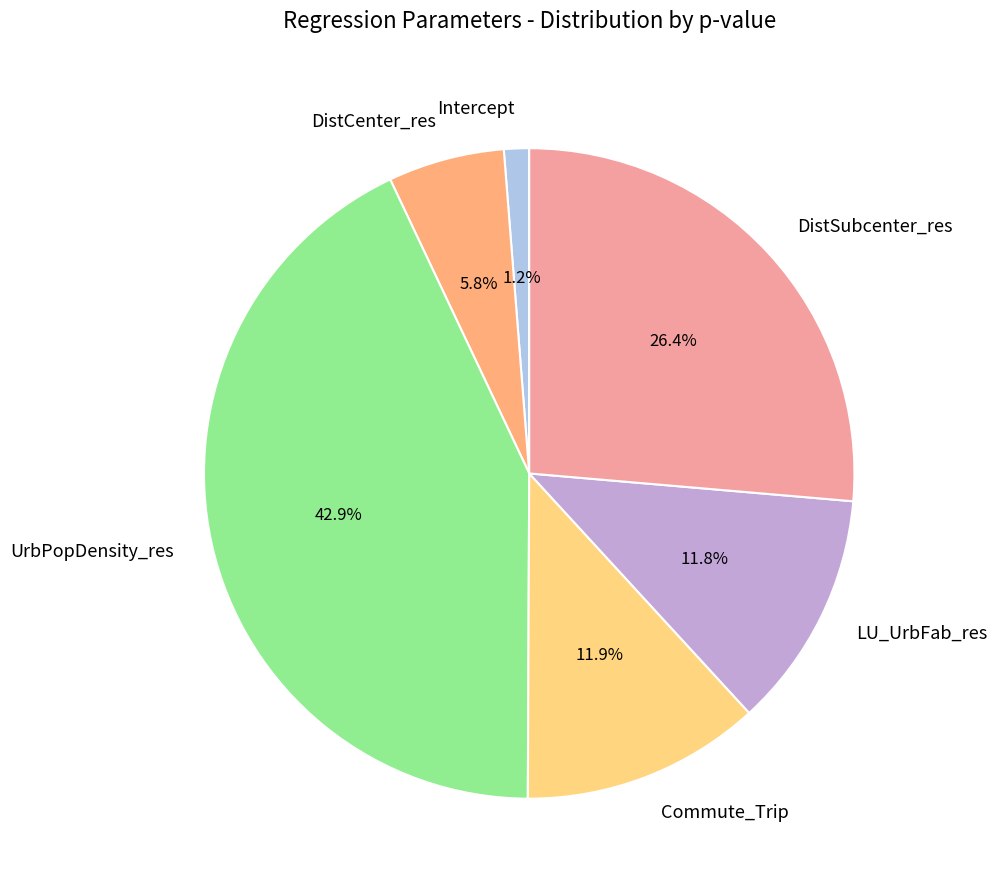

Which slice is the largest?

UrbPopDensity_res